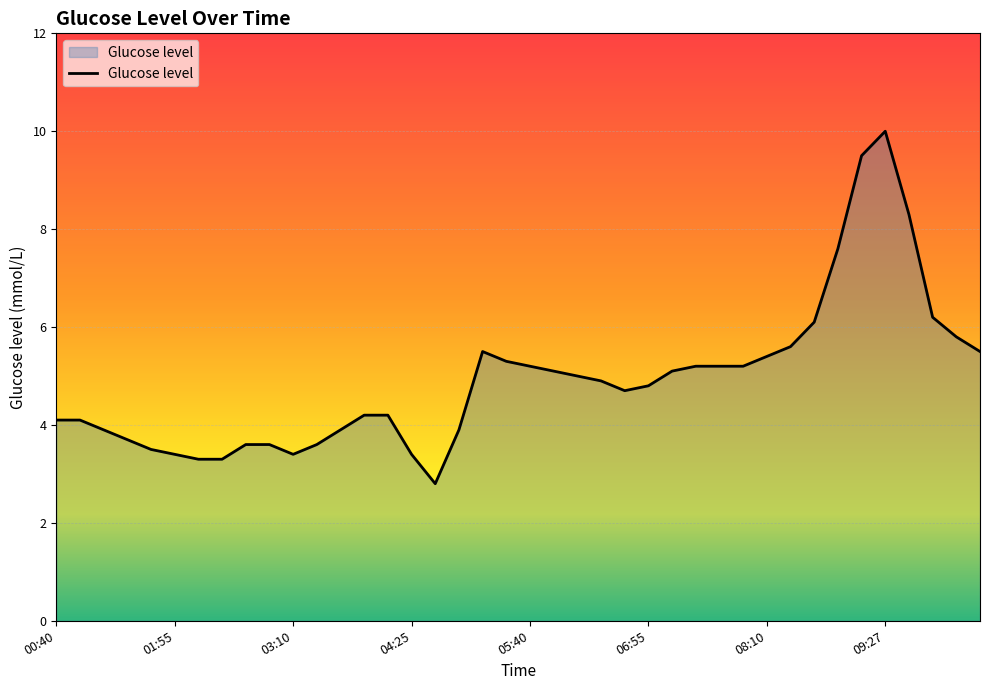

Reading right to left, what are all the values shown in this chart?

5.5	5.8	6.2	8.3	10.0	9.5	7.6	6.1	5.6	5.4	5.2	5.2	5.2	5.1	4.8	4.7	4.9	5.0	5.1	5.2	5.3	5.5	3.9	2.8	3.4	4.2	4.2	3.9	3.6	3.4	3.6	3.6	3.3	3.3	3.4	3.5	3.7	3.9	4.1	4.1